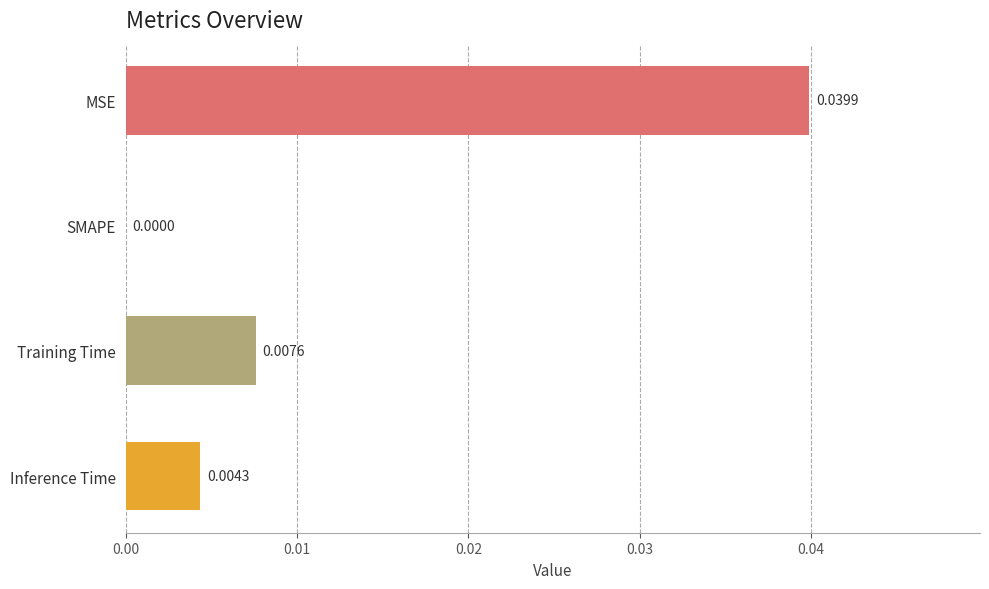

Does the chart contain stacked bars?

No